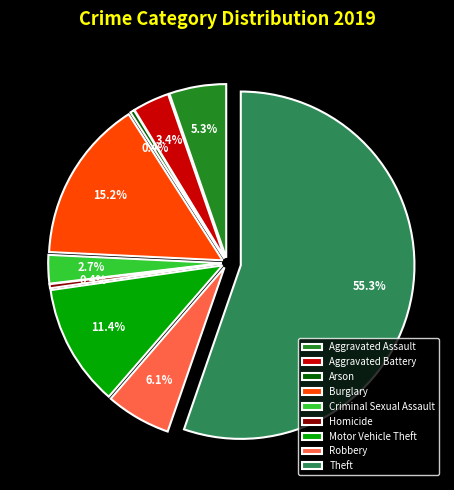

Do Motor Vehicle Theft and Burglary together represent more than half of the pie?

No